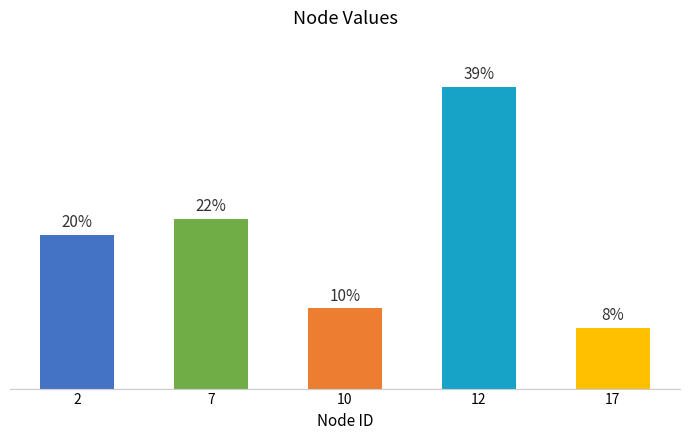

Are the bars horizontal?

No